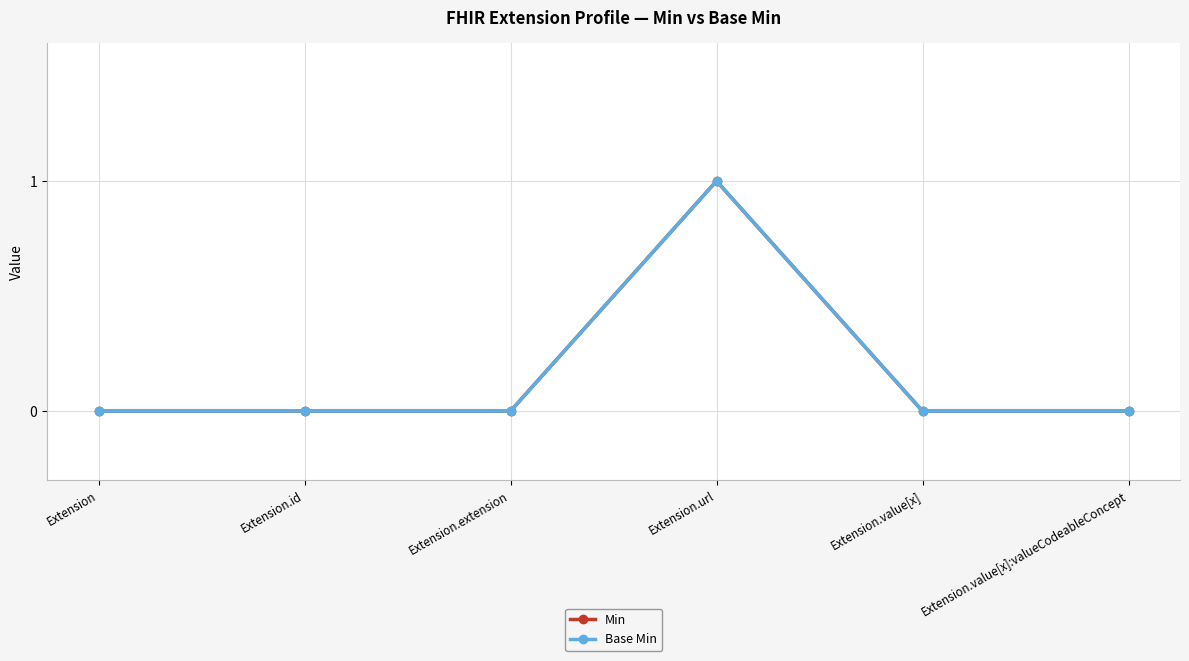

Between Extension.extension and Extension.value[x], which series saw the biggest shift?

Min